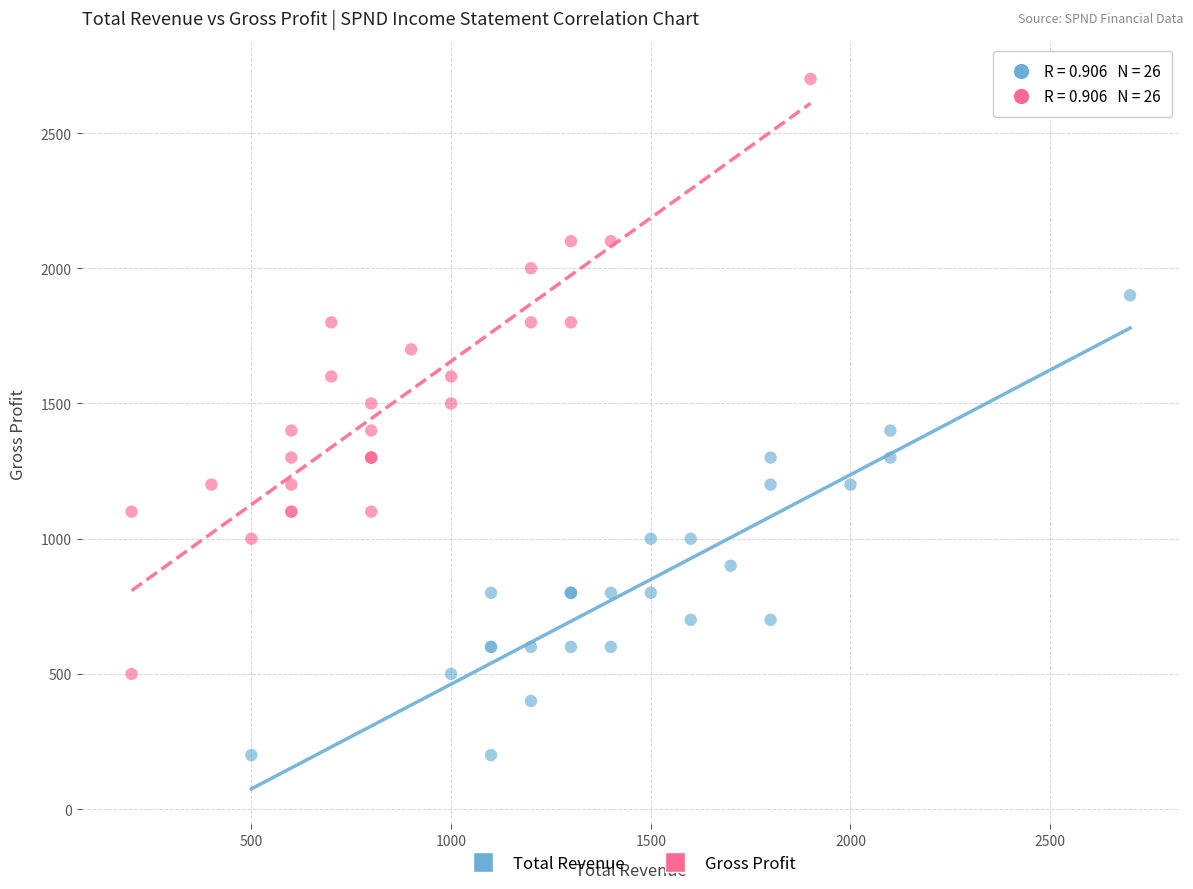

Which series has the largest Y range (max minus min)?

Gross Profit